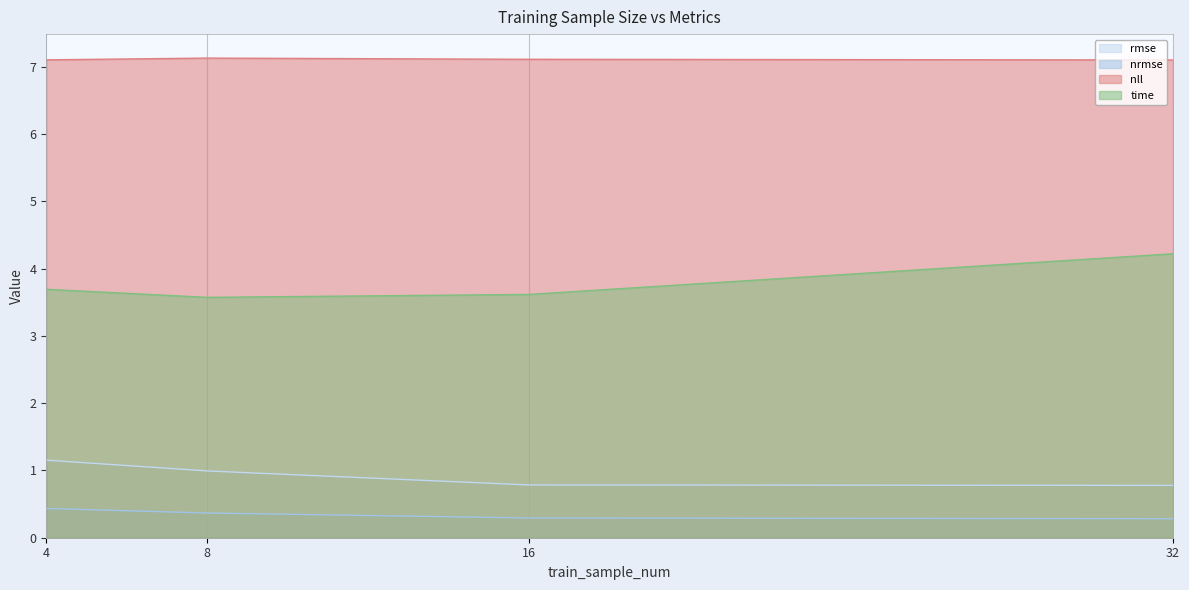

True or false: nll and rmse intersect in this chart.

False